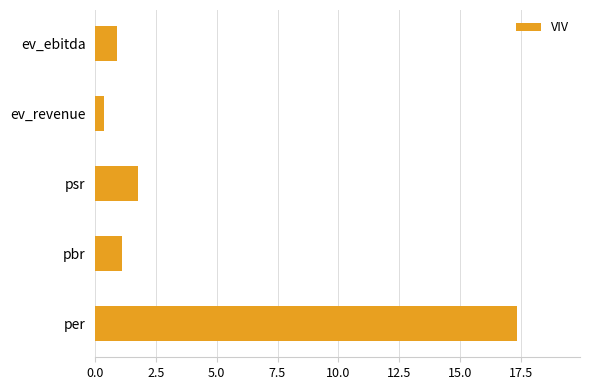

What is the difference between the second highest and minimum values?

1.4